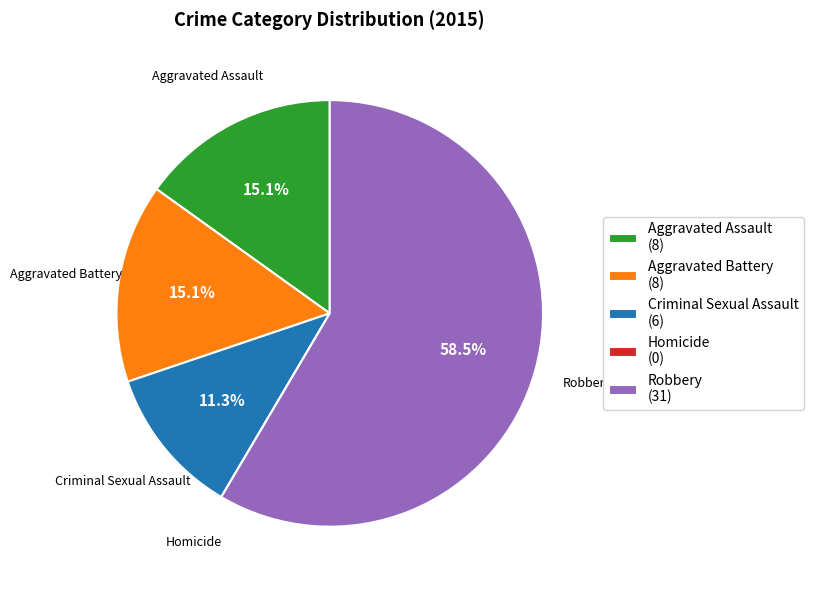

Between Aggravated Battery (8) and Criminal Sexual Assault (6), which is larger?

Aggravated Battery (8)